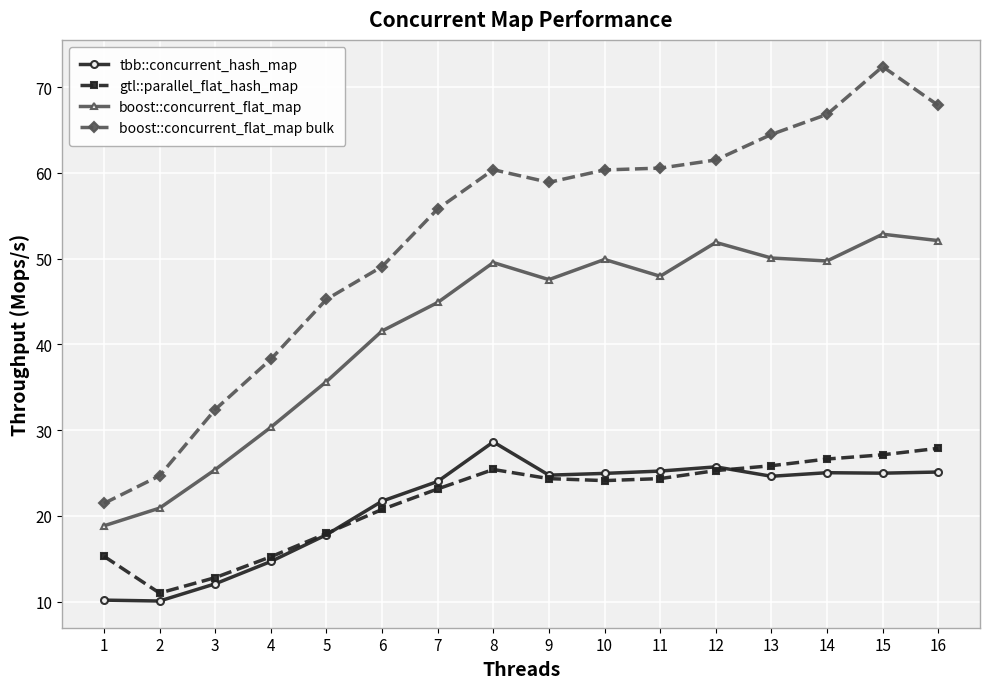

True or false: boost::concurrent_flat_map has more than 0 points higher than both neighbors.

True